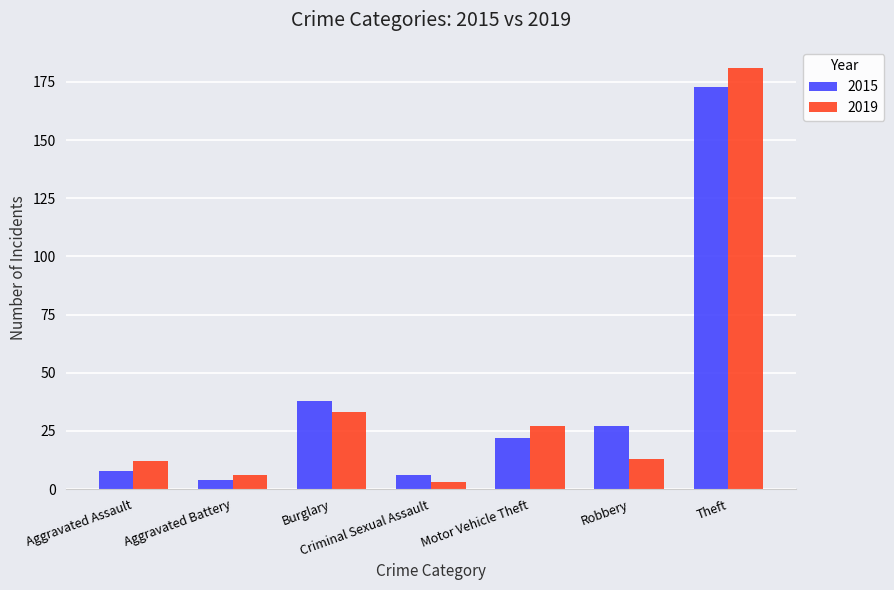

What is the highest value of the 2015 series?

173